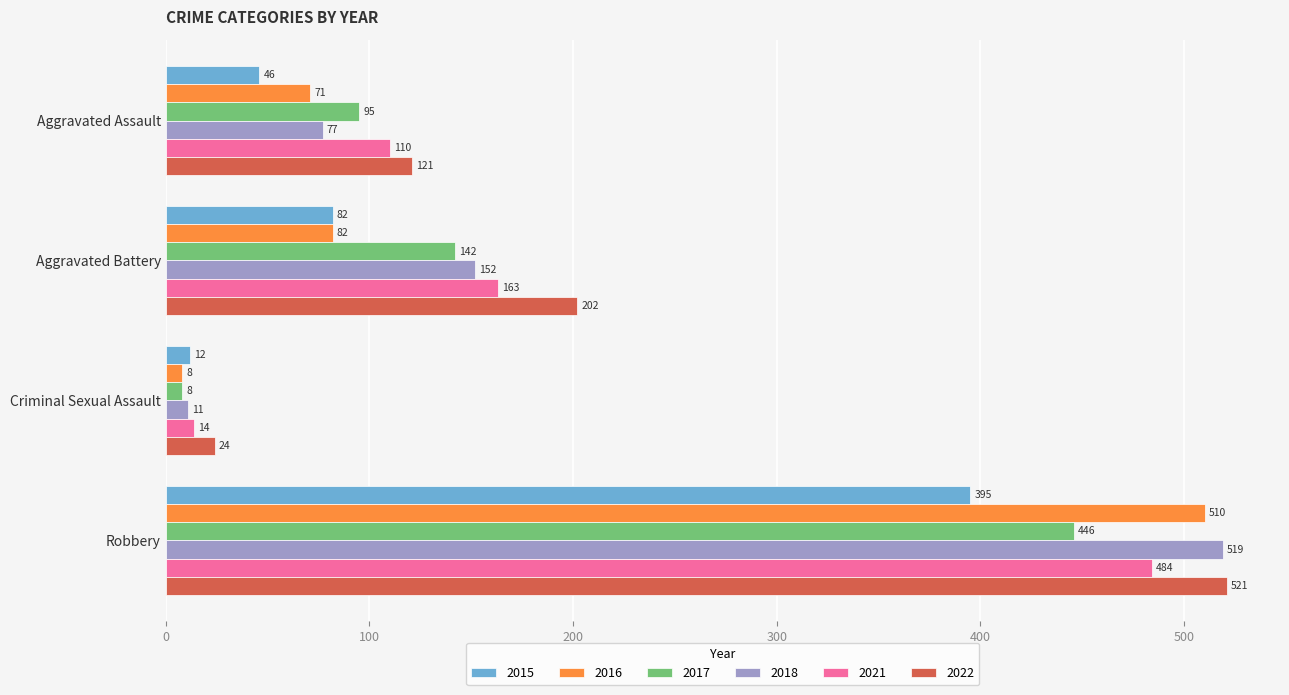

What is the difference between the second highest and minimum values in the 2018 series?

141